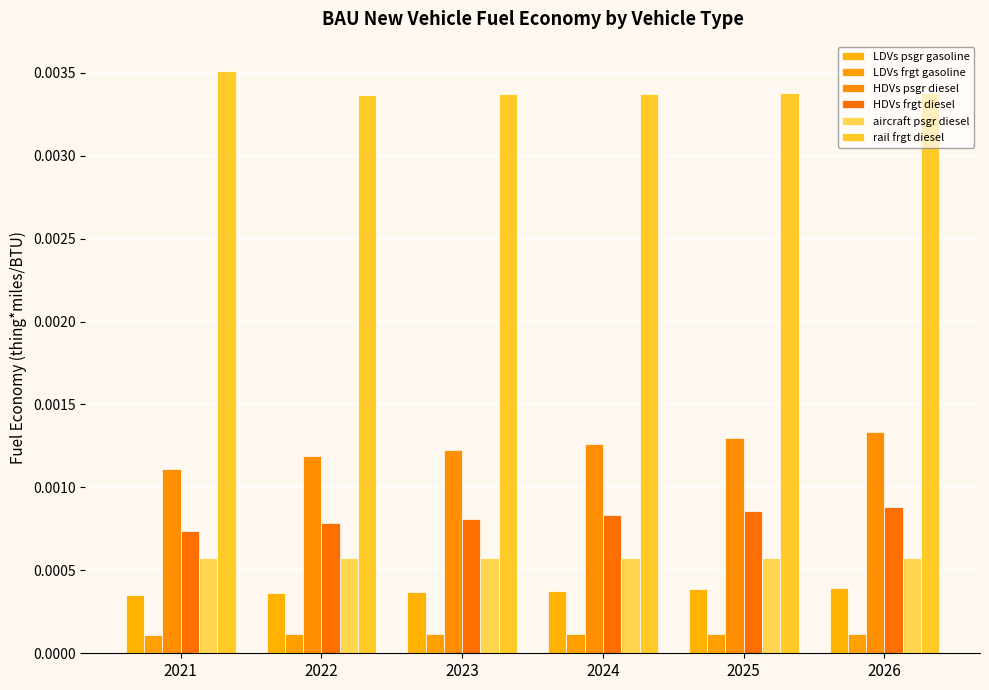

Which series has the largest total across all categories?

rail frgt diesel